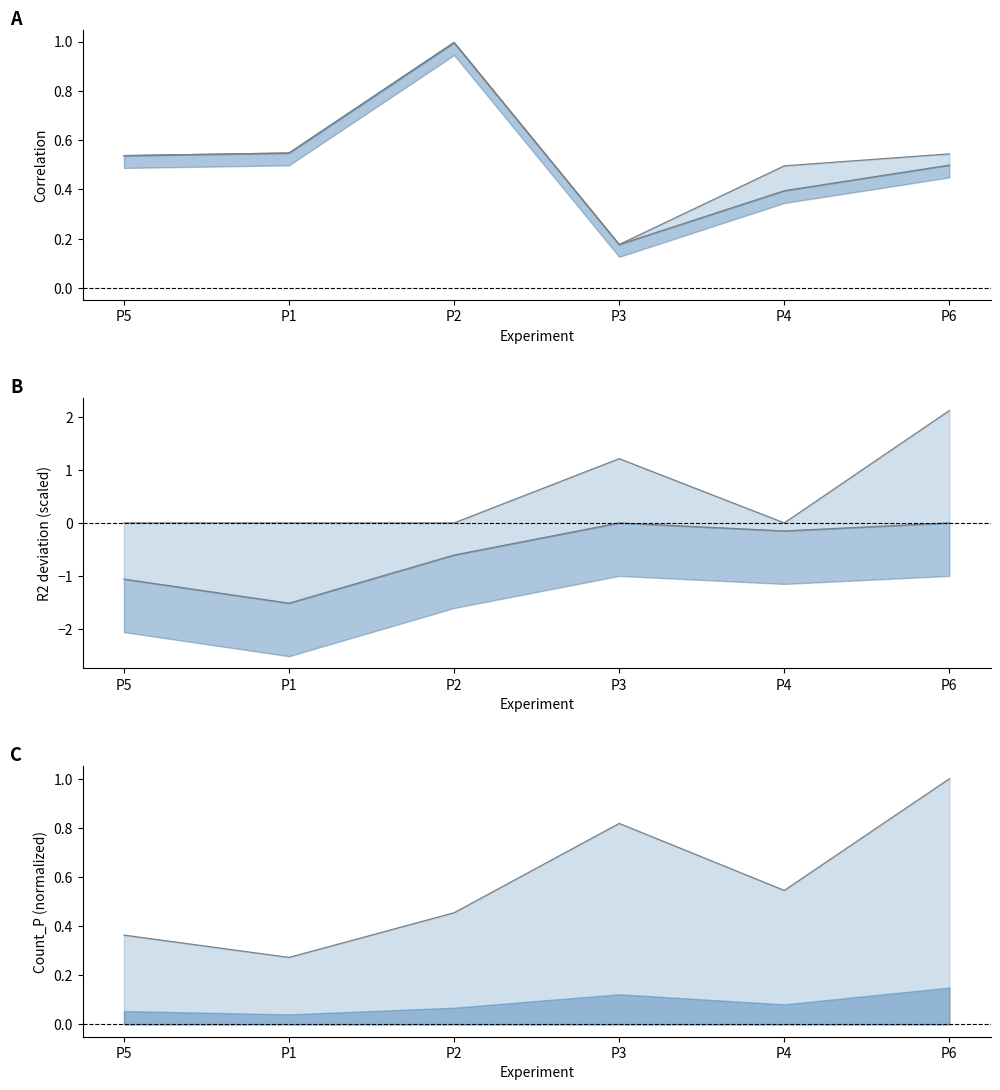

Which label corresponds to the largest value in the chart?

P6